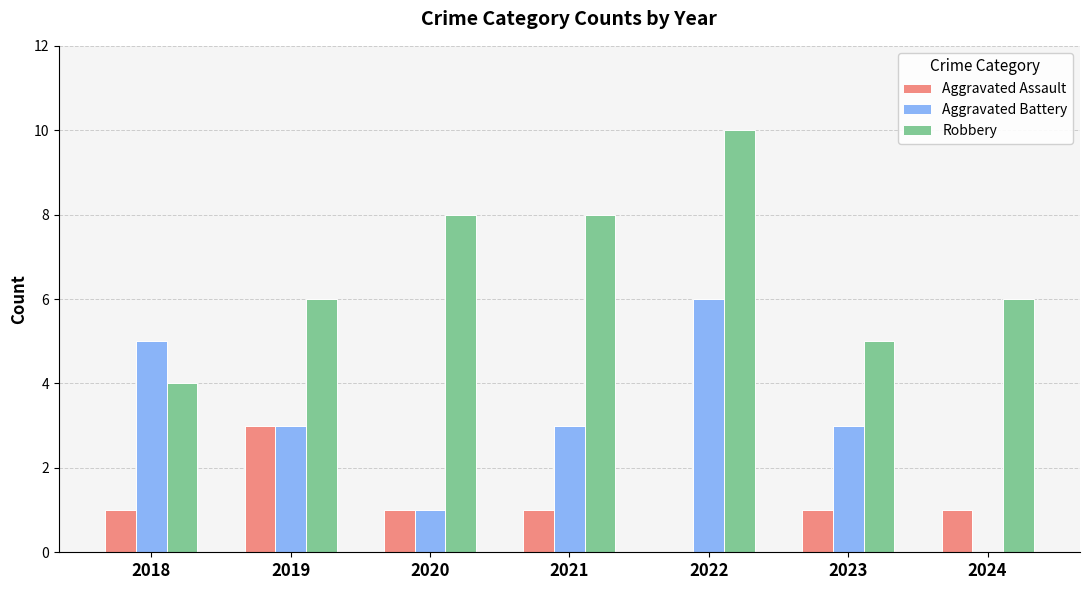

How many series are shown in this chart?

3